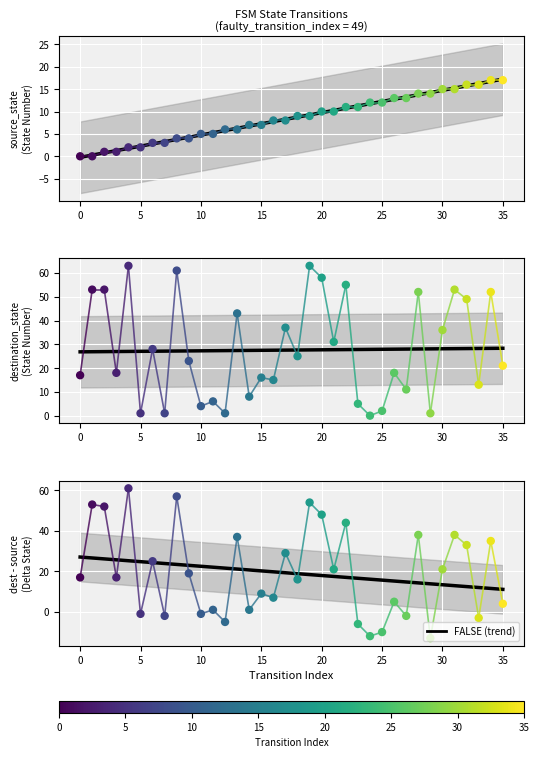

Is the value of source_state at 12 greater than the value of destination_state at 13?

No